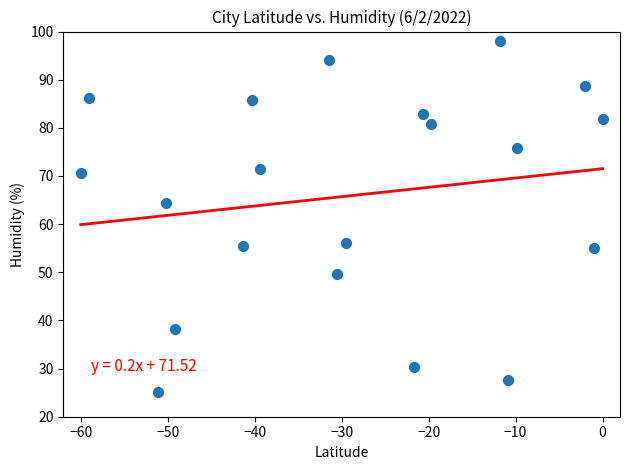

What Y value in the scatter plot is closest to 61?

64.4